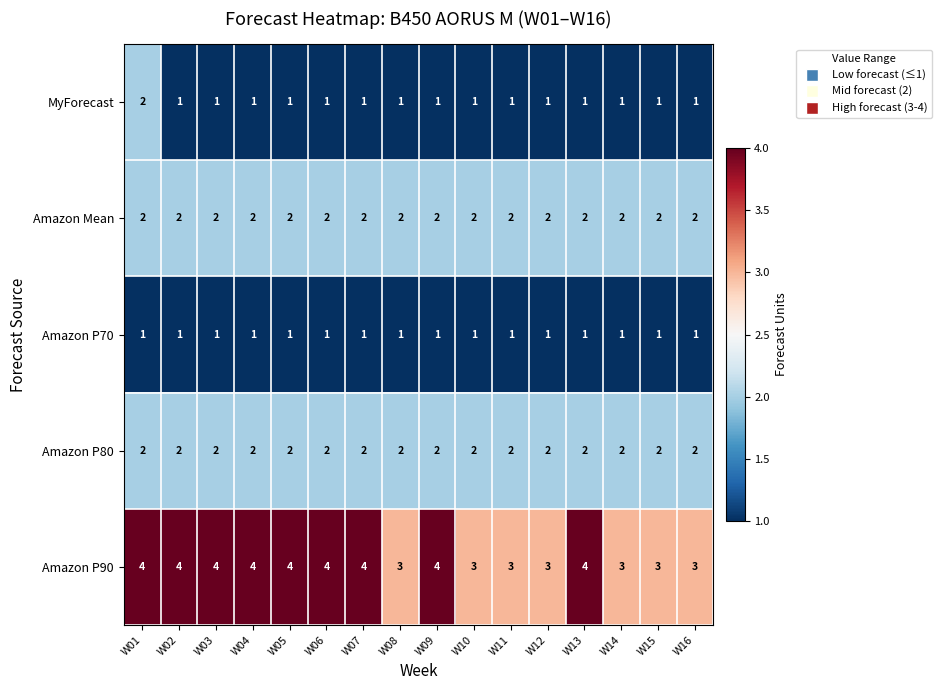

What is the sum of the Amazon Mean values at W13 and W03?

4